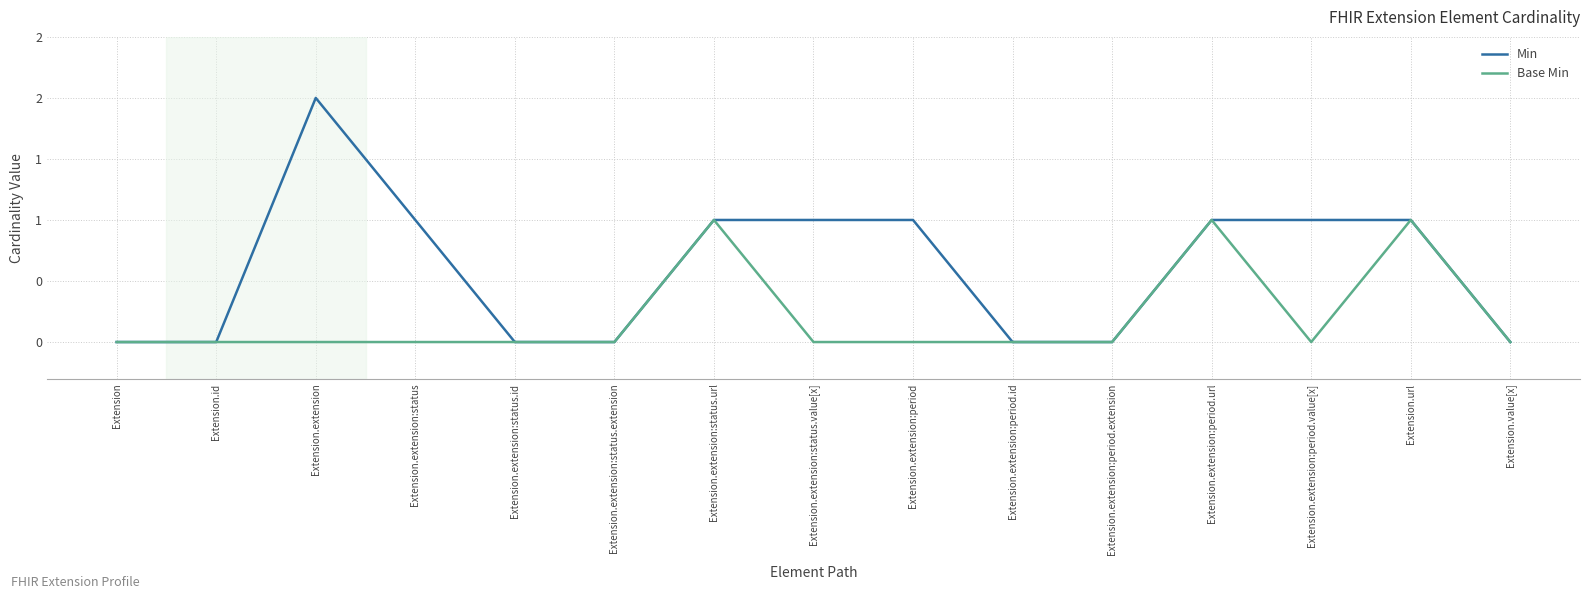

Reading left to right, transcribe all the data shown in this chart.

Min: Extension=0	Extension.id=0	Extension.extension=2	Extension.extension:status=1	Extension.extension:status.id=0	Extension.extension:status.extension=0	Extension.extension:status.url=1	Extension.extension:status.value[x]=1	Extension.extension:period=1	Extension.extension:period.id=0	Extension.extension:period.extension=0	Extension.extension:period.url=1	Extension.extension:period.value[x]=1	Extension.url=1	Extension.value[x]=0
Base Min: Extension=0	Extension.id=0	Extension.extension=0	Extension.extension:status=0	Extension.extension:status.id=0	Extension.extension:status.extension=0	Extension.extension:status.url=1	Extension.extension:status.value[x]=0	Extension.extension:period=0	Extension.extension:period.id=0	Extension.extension:period.extension=0	Extension.extension:period.url=1	Extension.extension:period.value[x]=0	Extension.url=1	Extension.value[x]=0